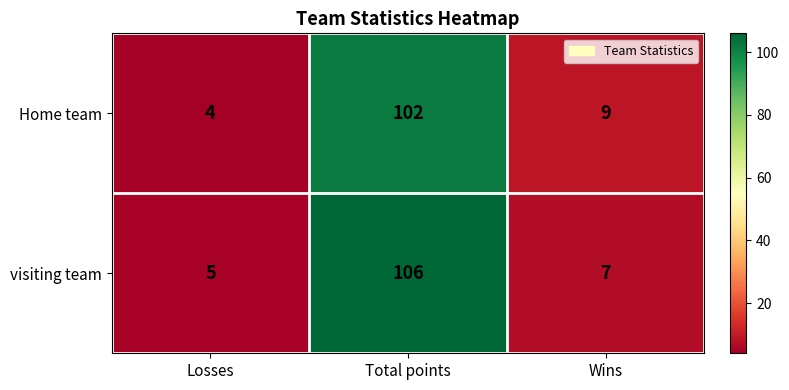

What is the total value across all series at Total points?

208